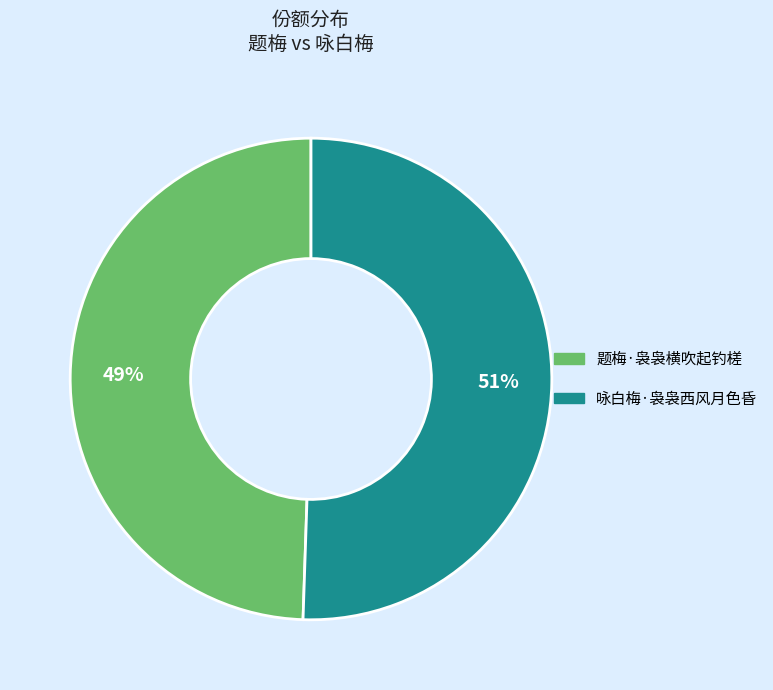

Do 题梅·袅袅横吹起钓槎 and 咏白梅·袅袅西风月色昏 together represent more than half of the pie?

Yes